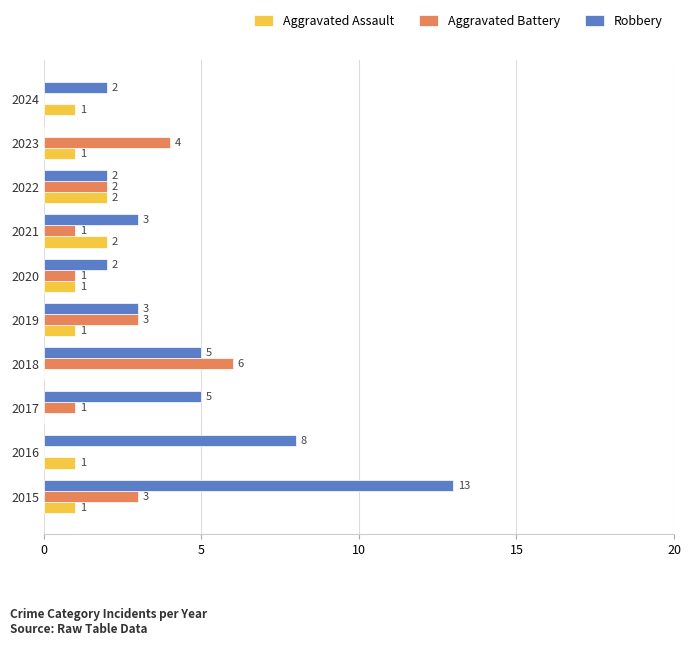

What is the maximum value shown in the chart?

13